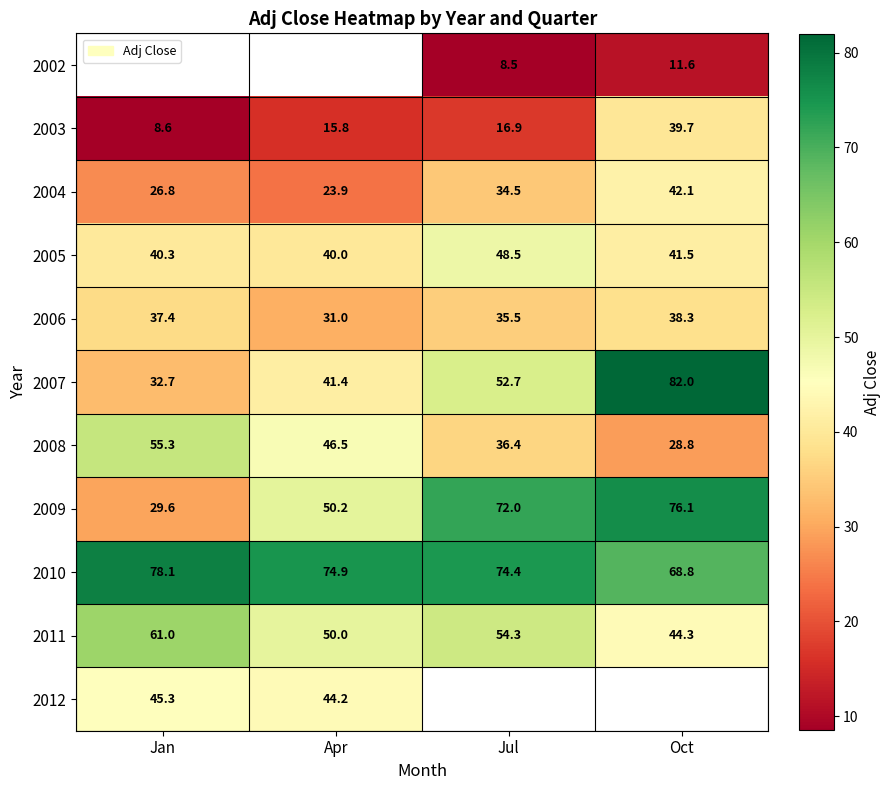

Between Apr and Jan, which is larger?

Jan